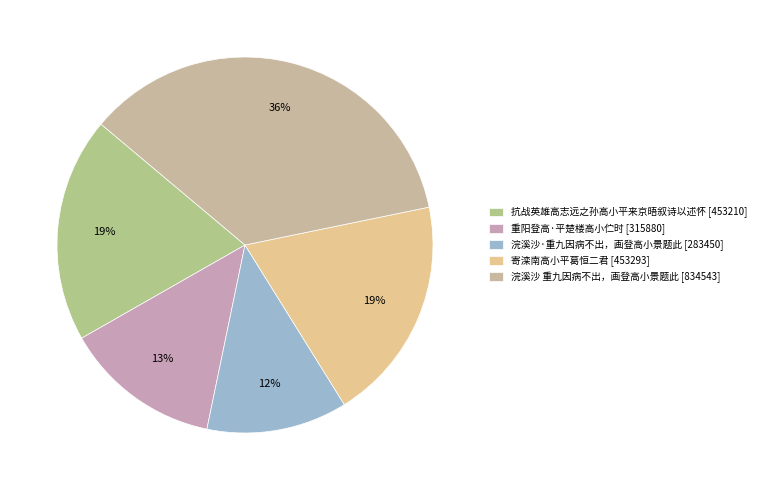

What percentage is the 重阳登高·平楚楼高小伫时 slice, to the nearest percent?

13%